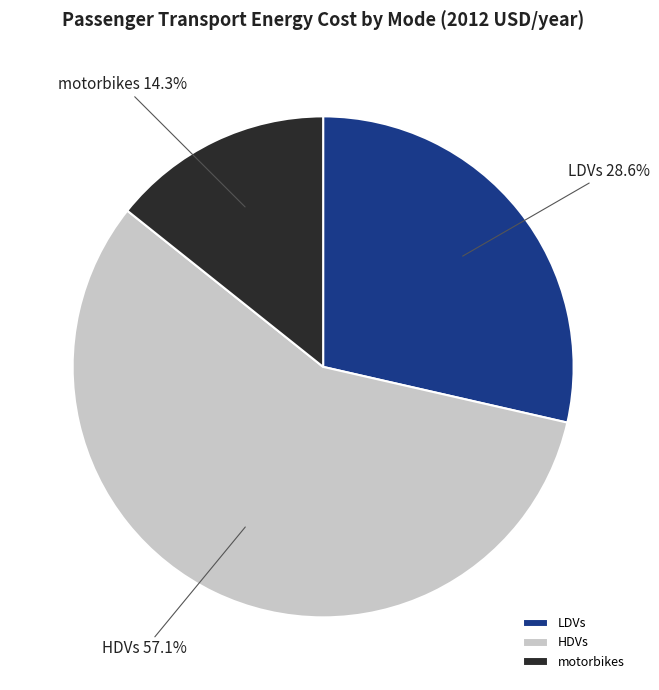

True or false: LDVs accounts for 29% of the total.

True